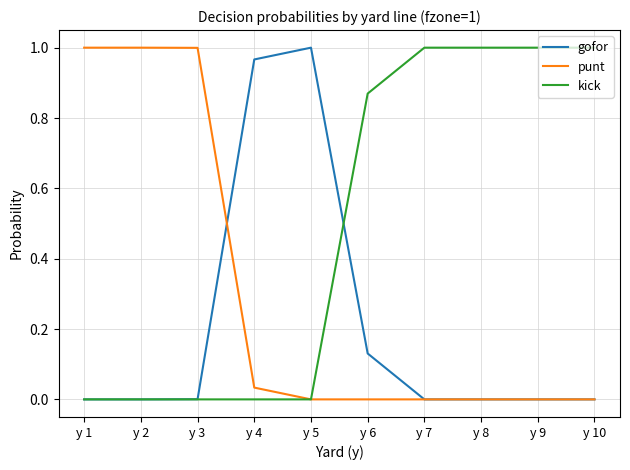

Which series has the largest total across all categories?

kick